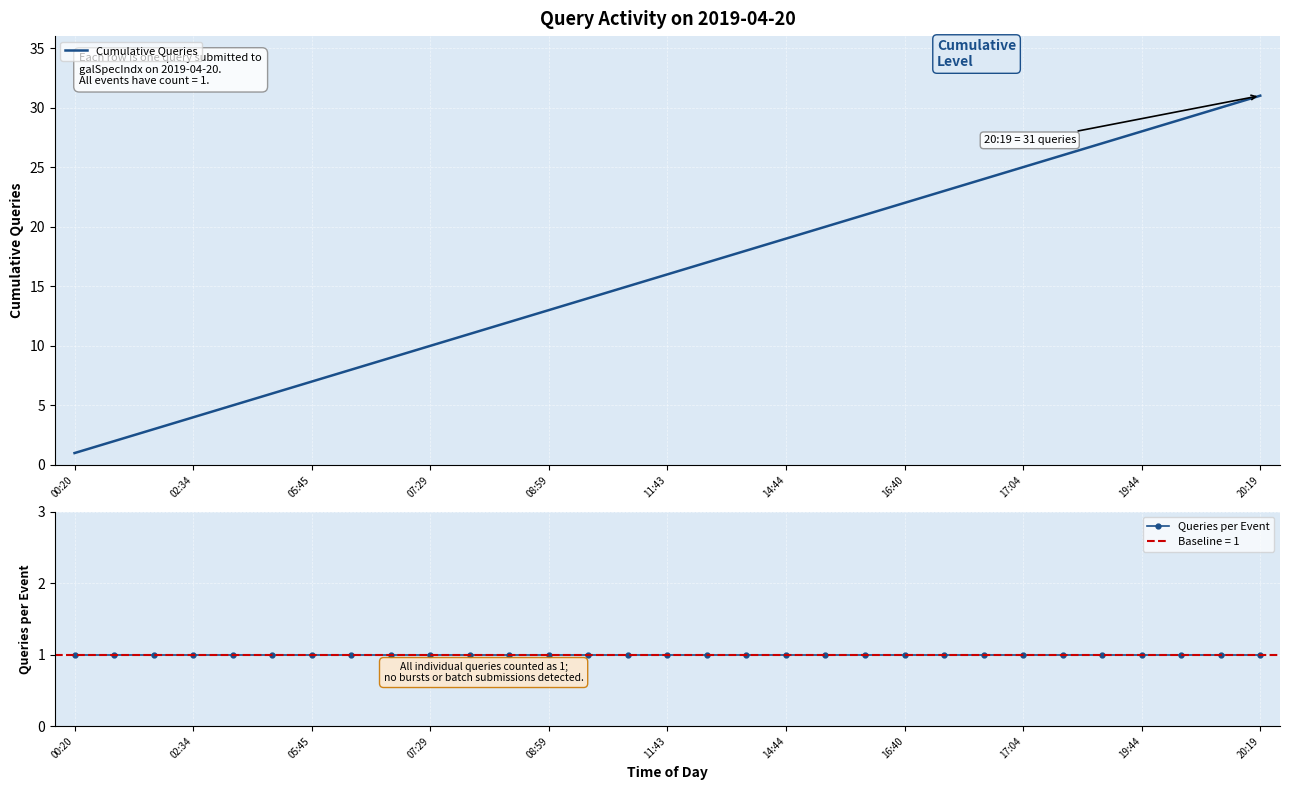

The value of Cumulative Queries at 11:43 is 16. True or false?

True